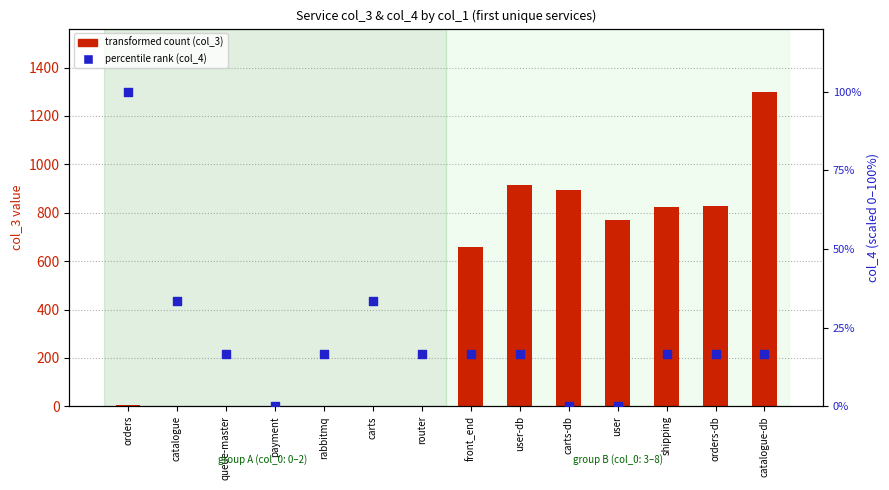

Which series contains the highest Y value?

transformed count (col_3)